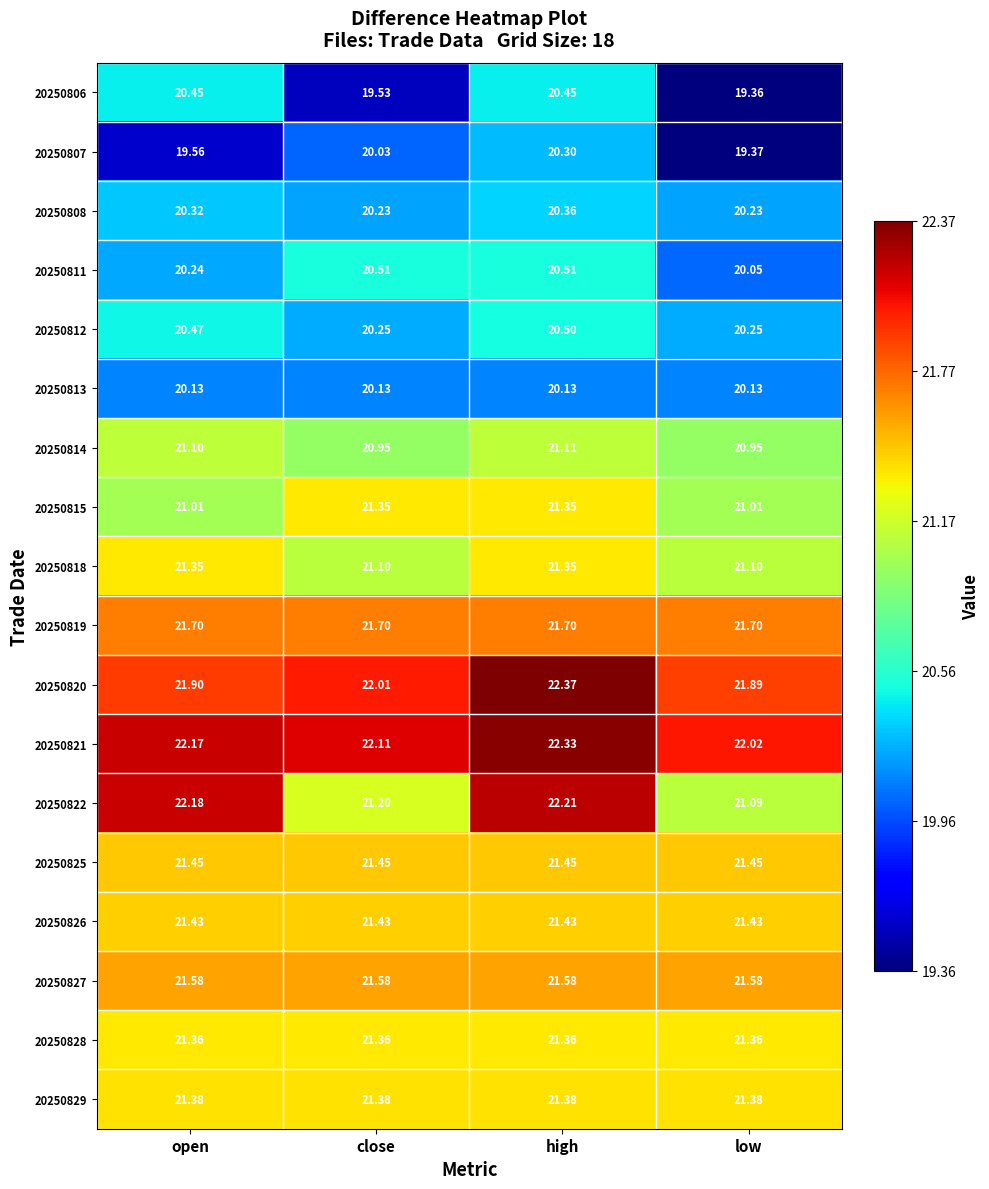

Which category has the highest value in the 20250808 series?

high